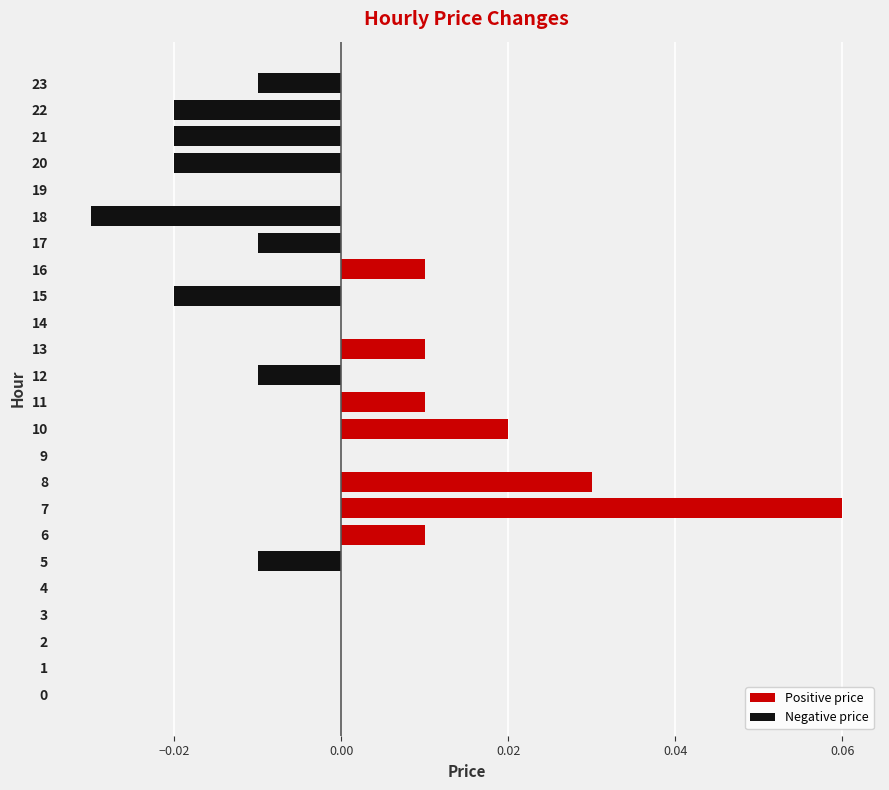

Which category has the highest value across all series?

7